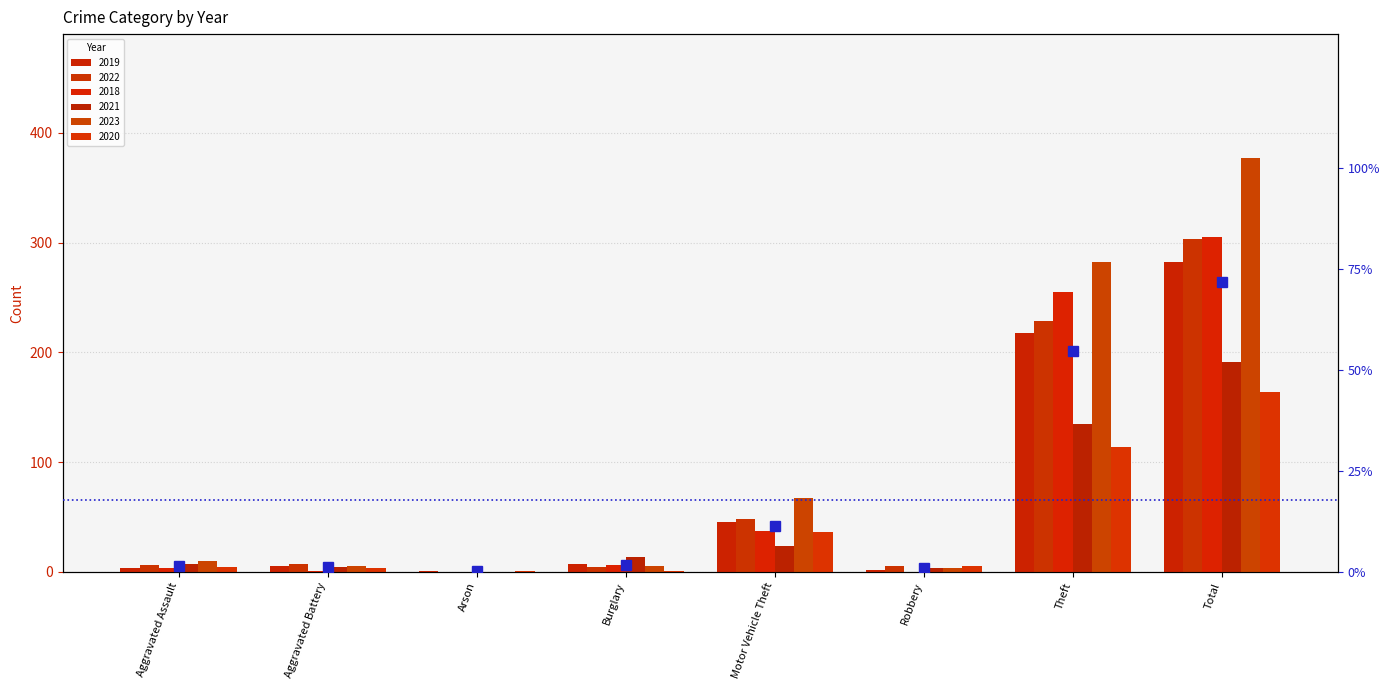

What is the ratio of the value at Theft to the value at Motor Vehicle Theft?

4.8